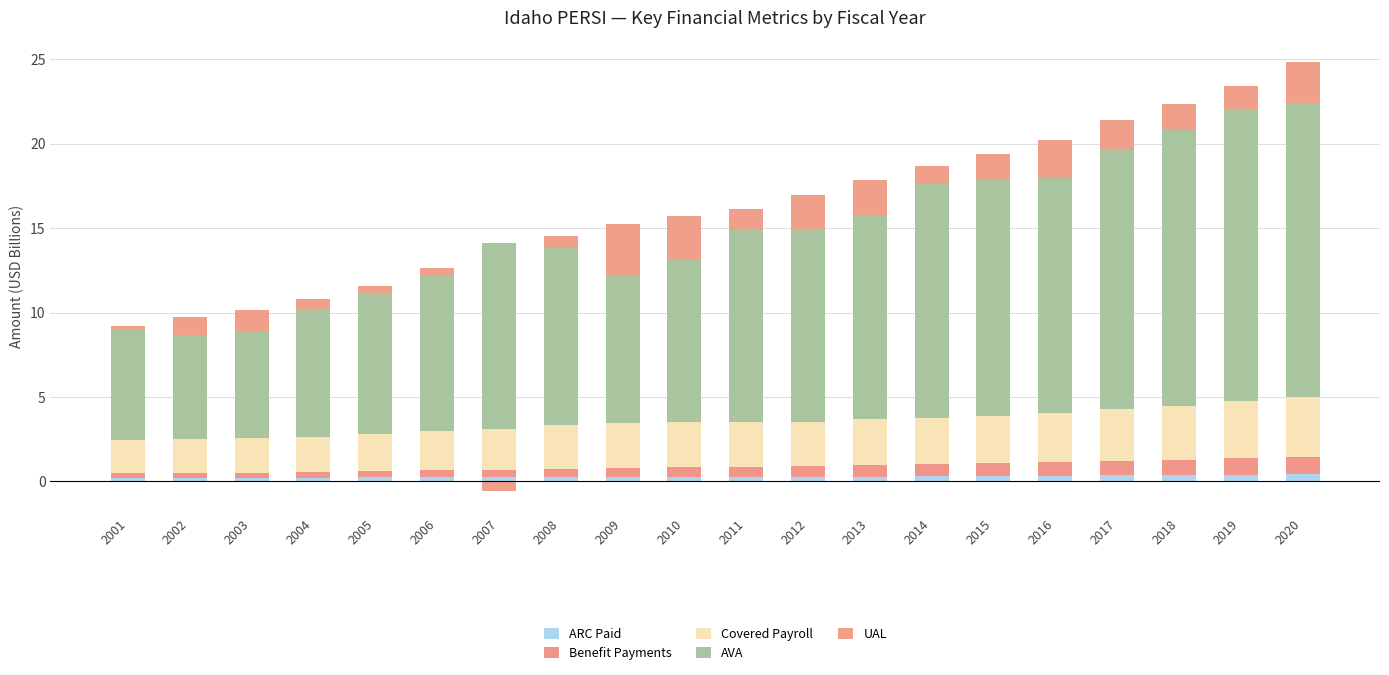

At which category is the sum across all series the highest?

2020